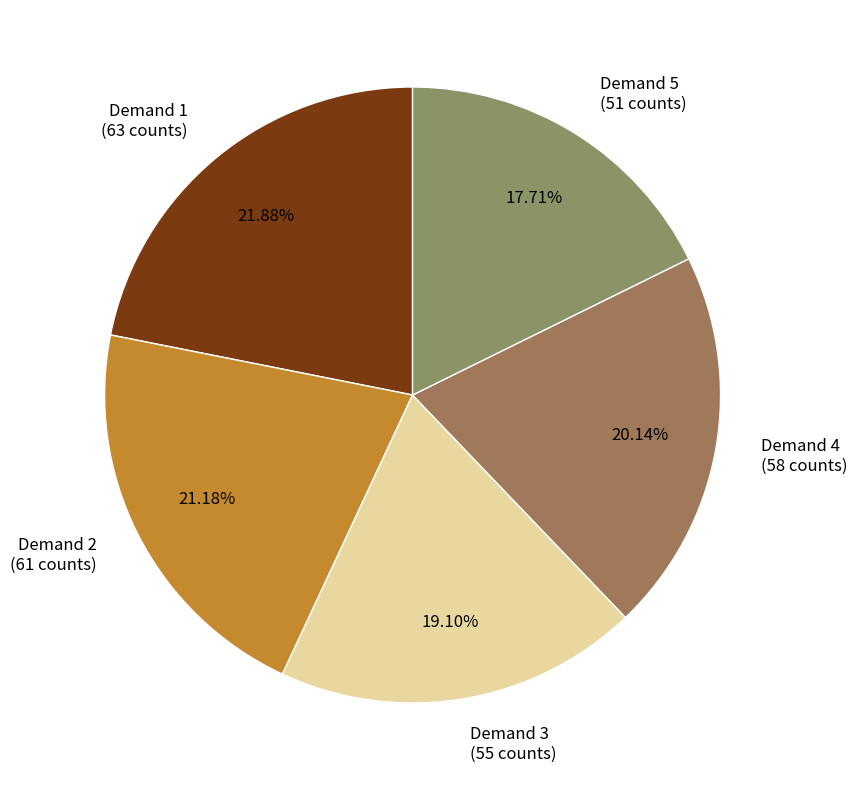

Combined, do Demand 4 (58 counts) and Demand 5 (51 counts) account for over 50%?

No